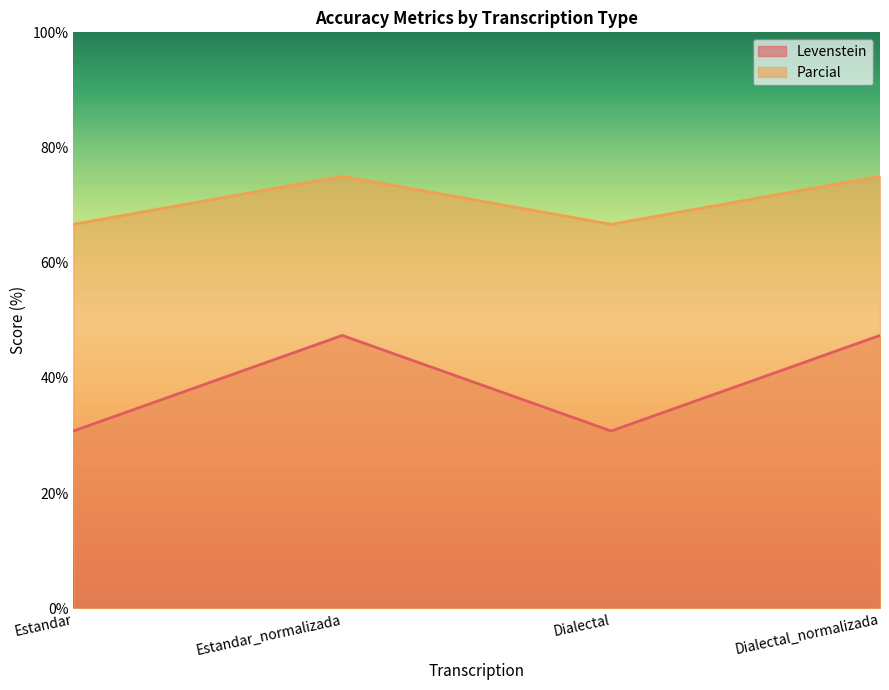

True or false: Levenstein and Parcial intersect in this chart.

False